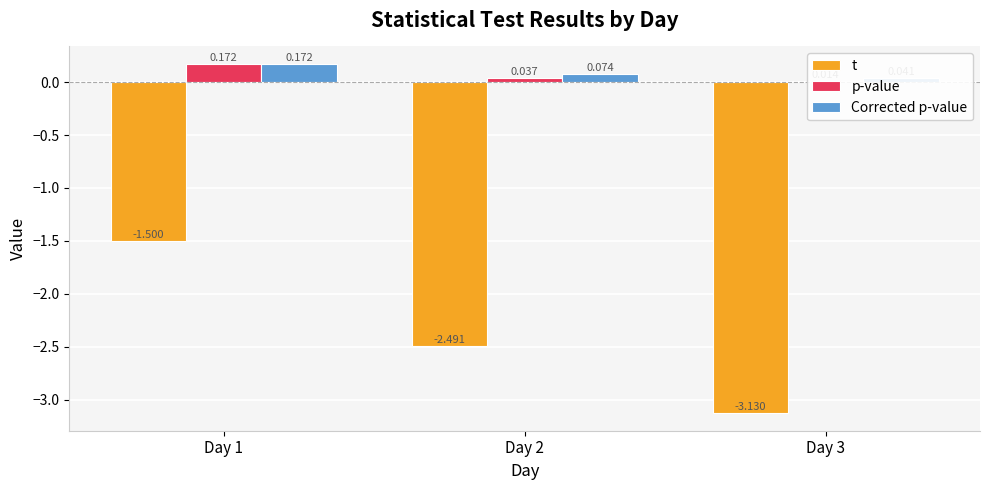

Reading right to left, list all the values displayed in this chart.

t: Day 3=-3.1	Day 2=-2.5	Day 1=-1.5
p-value: Day 3=0.0	Day 2=0.0	Day 1=0.2
Corrected p-value: Day 3=0.0	Day 2=0.1	Day 1=0.2